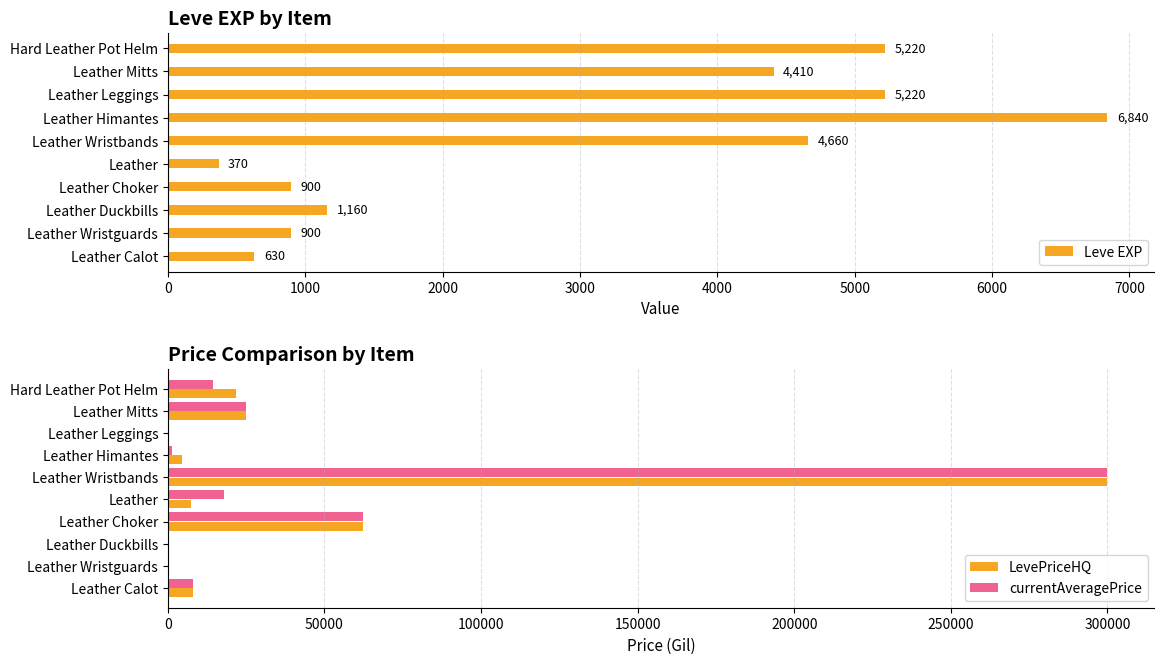

Read the currentAveragePrice value at Leather Calot, to the nearest 50.

8000